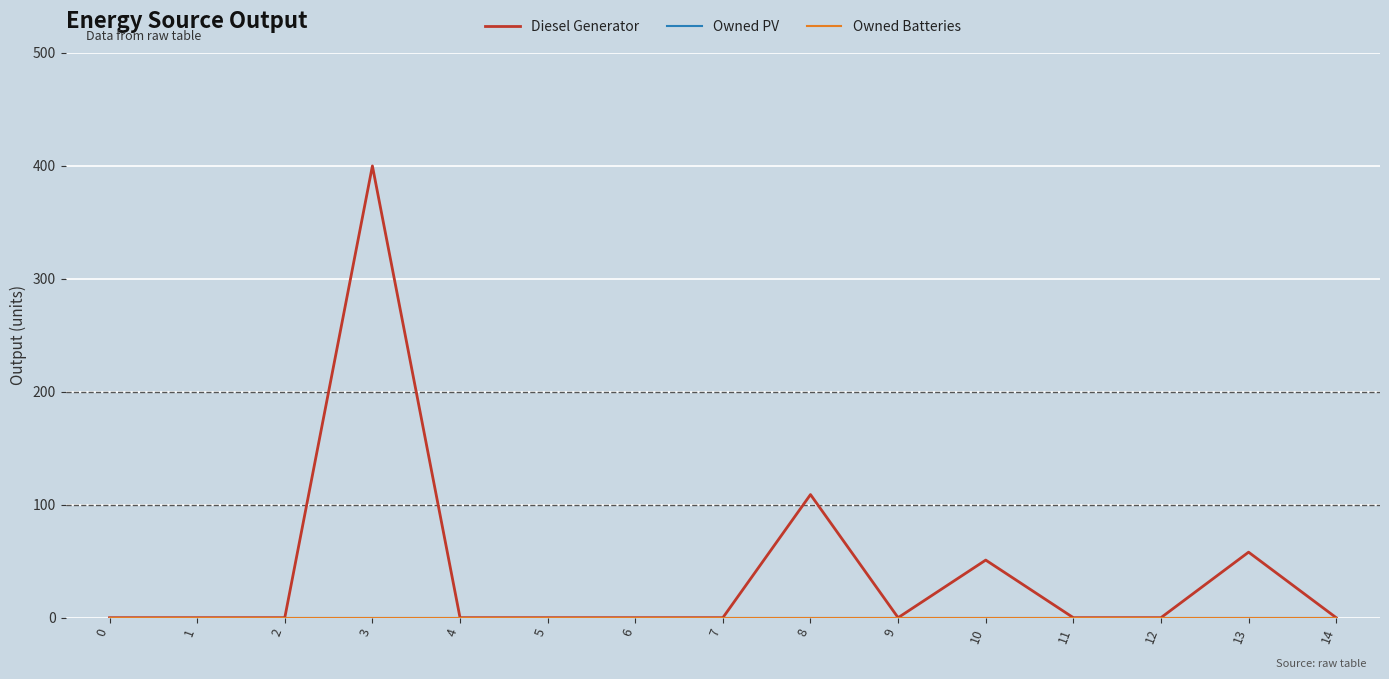

Reading right to left, what are all the values shown in this chart?

Diesel Generator: 0	58	0	0	51	0	109	0	0	0	0	400	0	0	0
Owned PV: 0	0	0	0	0	0	0	0	0	0	0	0	0	0	0
Owned Batteries: 0	0	0	0	0	0	0	0	0	0	0	0	0	0	0